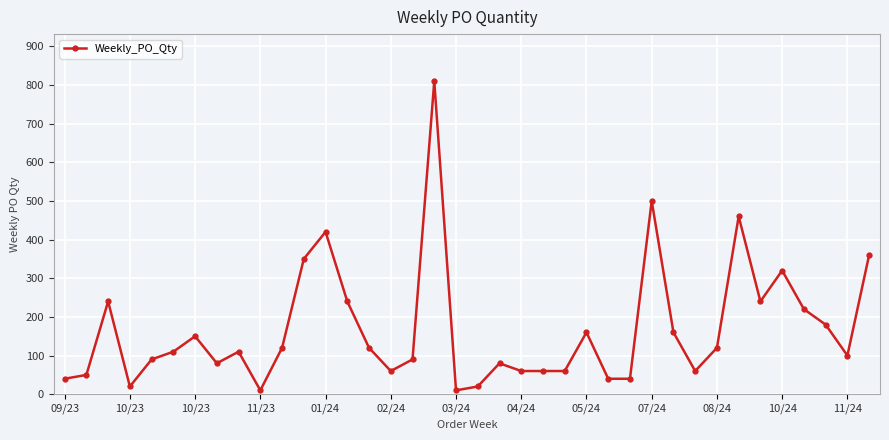

True or false: the data has more than 2 interior local peaks.

True